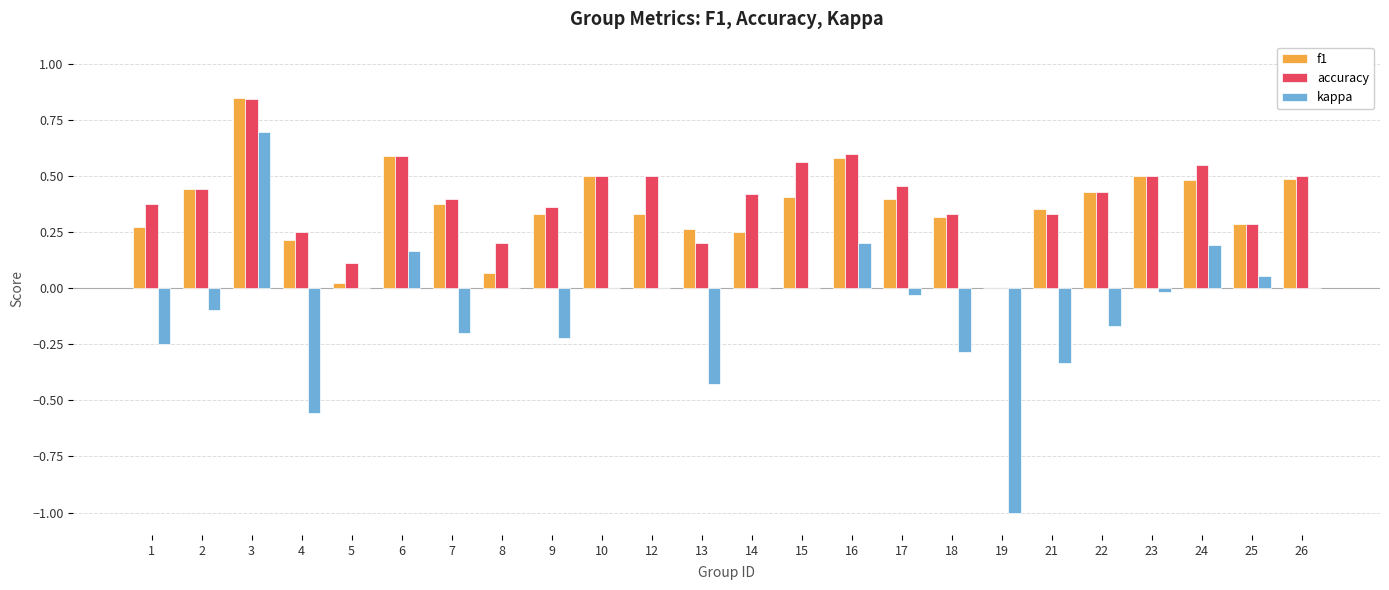

What is the sum of all accuracy values?

9.7